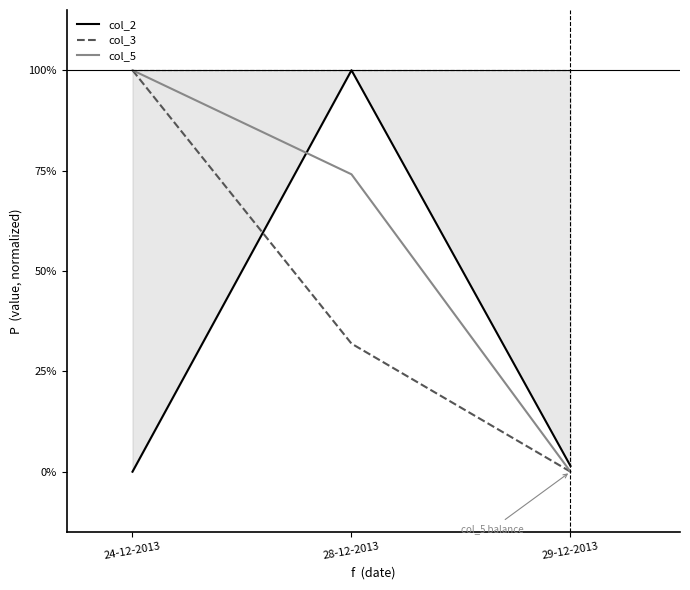

What is the sum of all col_5 values?

174.1